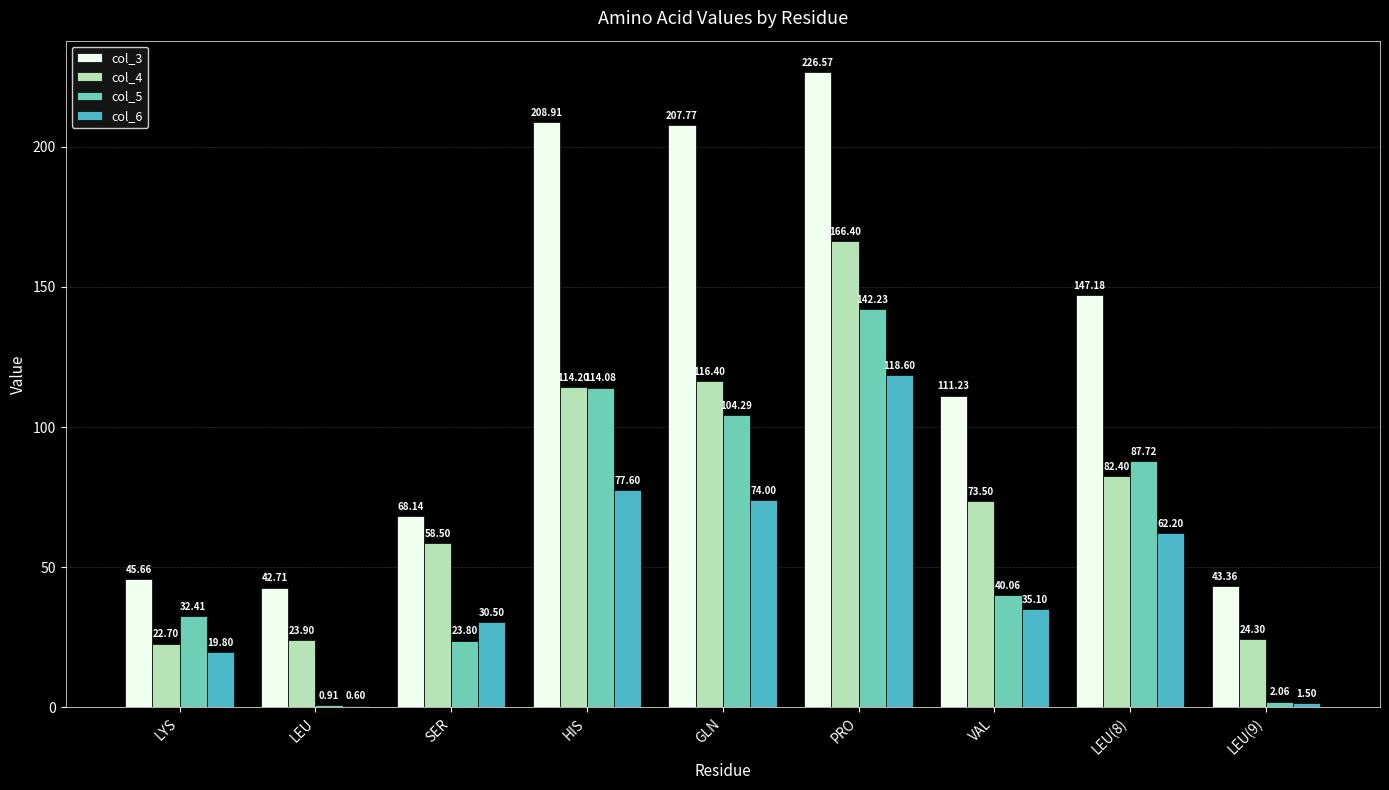

Where is col_4 nearest to the value 94?

LEU(8)